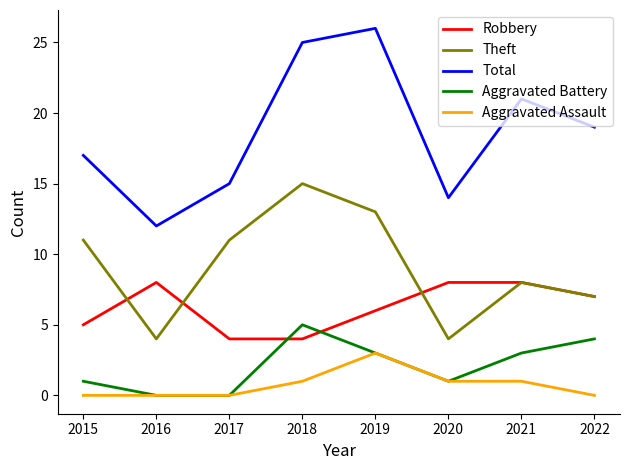

Is it true that Total equals 24 at 2020?

False